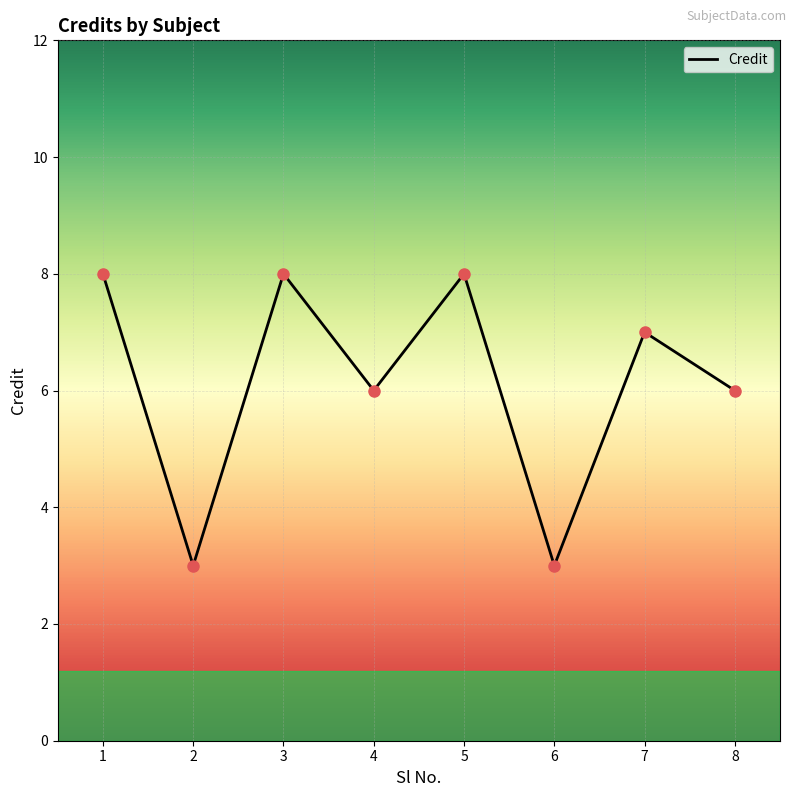

What is the change in value from 1 to 7?

-1